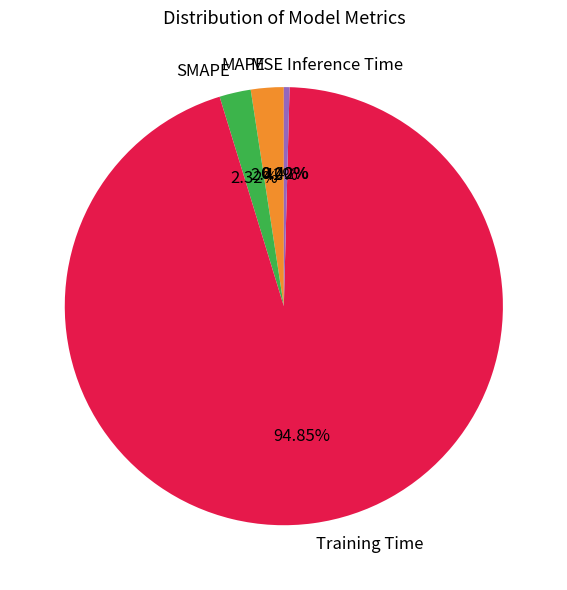

Which category has the biggest portion of the pie?

Training Time